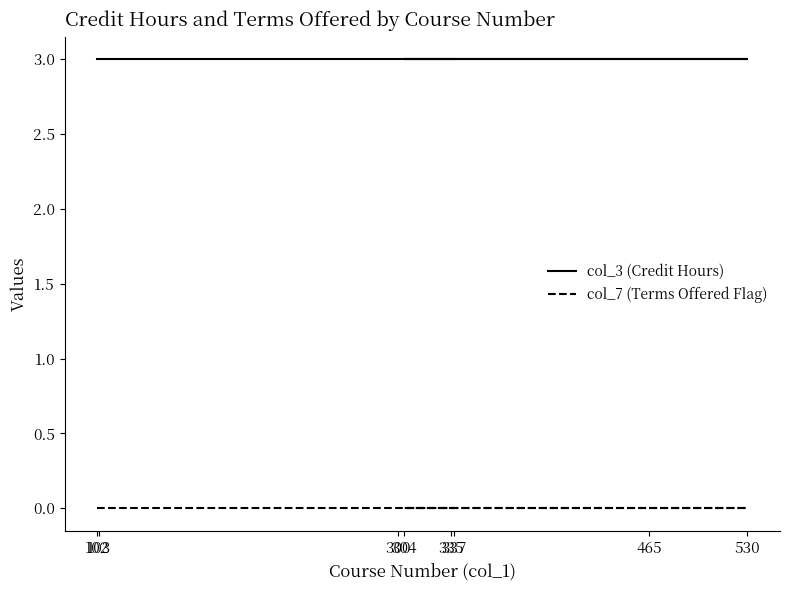

Does the chart have visible grid lines?

No